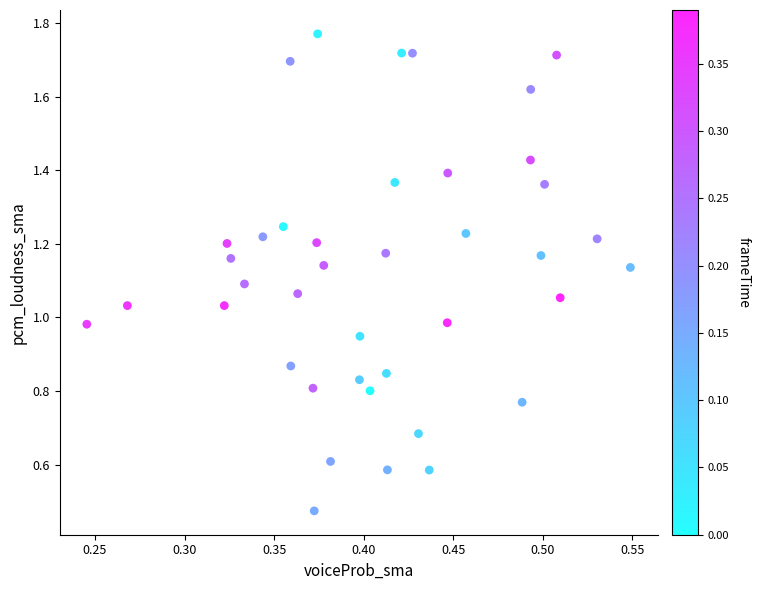

What is the range of Y values (max minus min)?

1.3